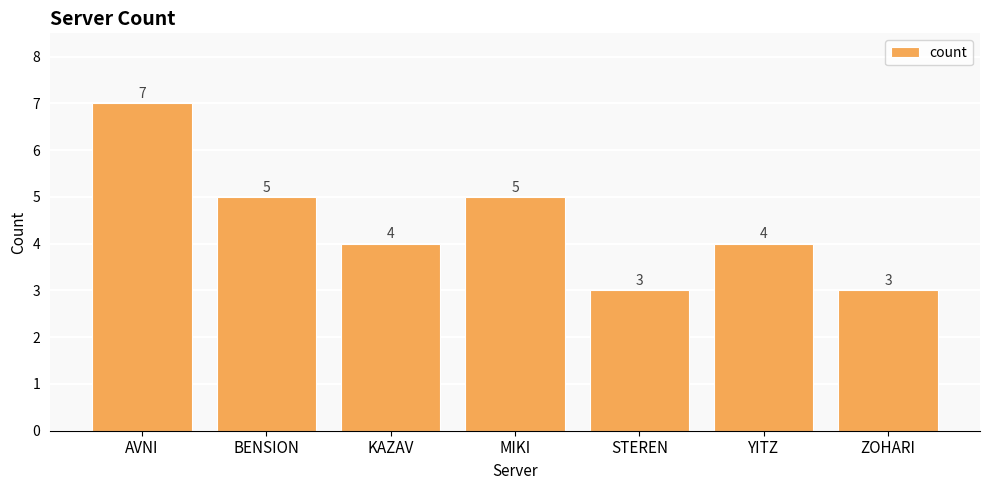

What position from the right is ZOHARI?

1